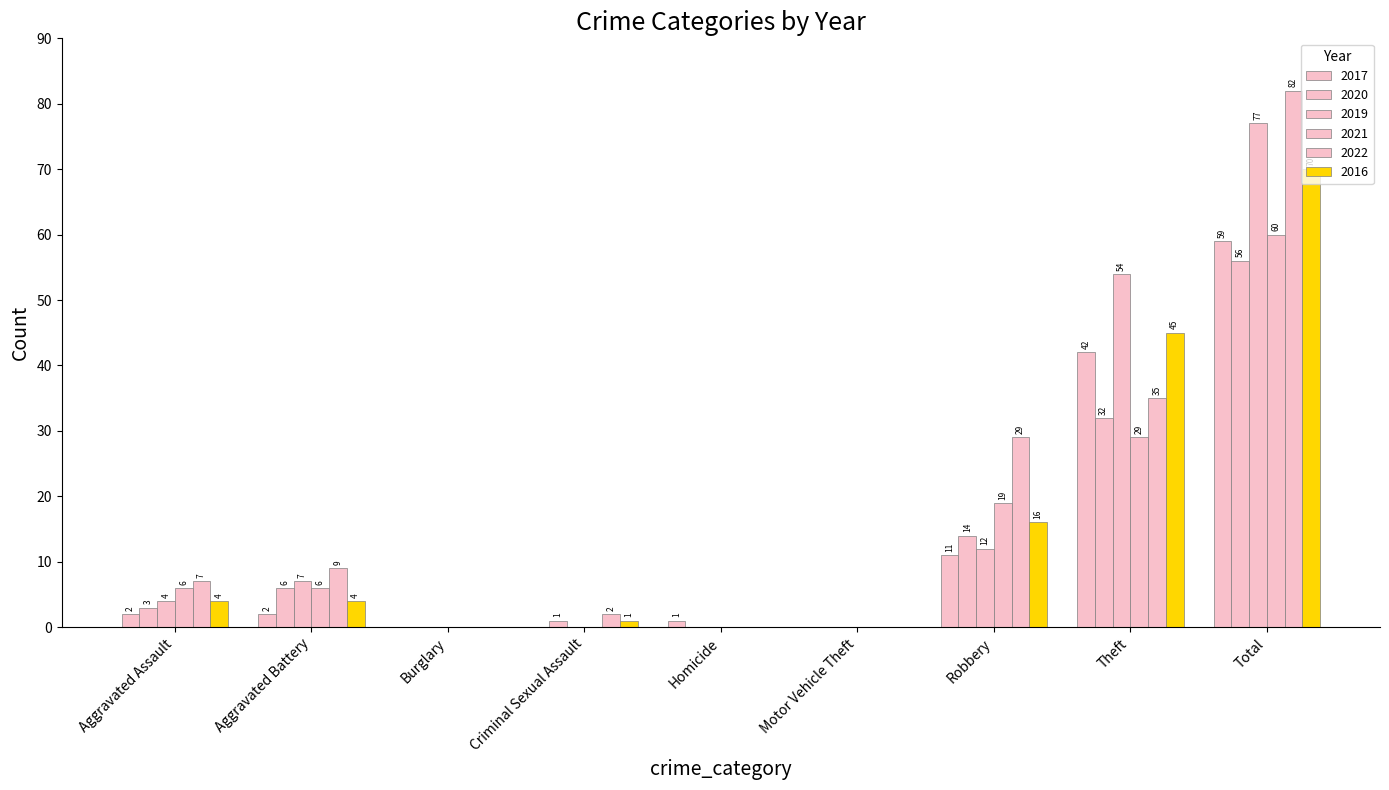

What is the sum of all 2020 values?

112